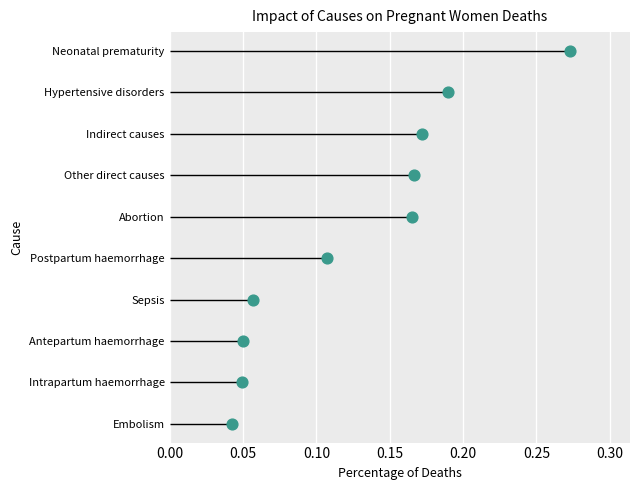

Between 0.15 and 0.30, which is larger?

0.30